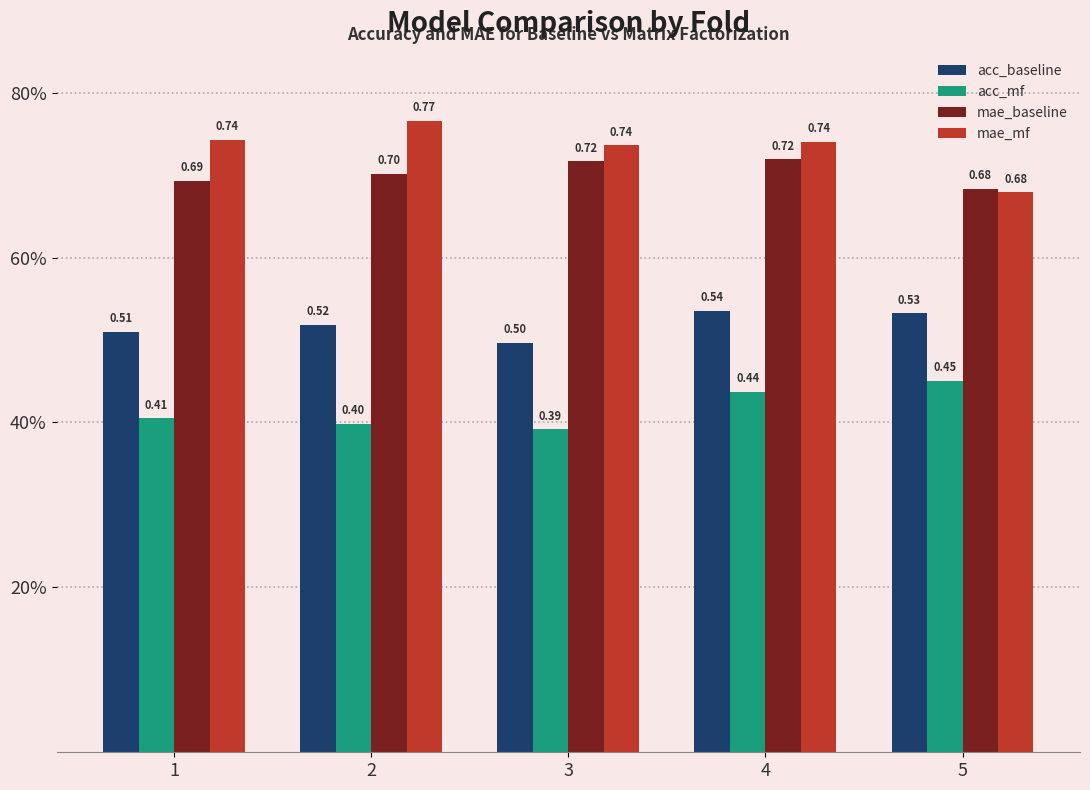

At 1, list the series in order from largest to smallest.

mae_mf, mae_baseline, acc_baseline, acc_mf